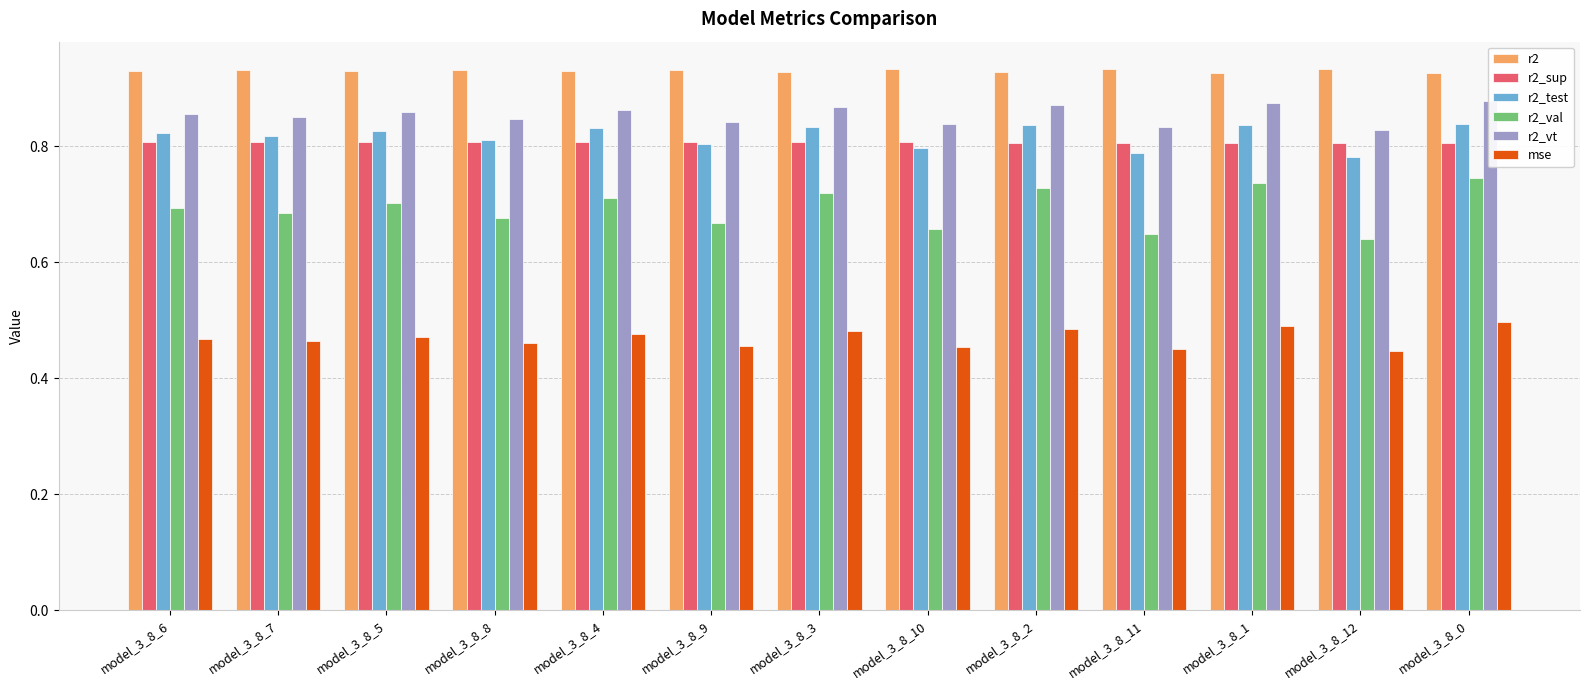

What is the label of the 2nd bar from the left?

model_3_8_7